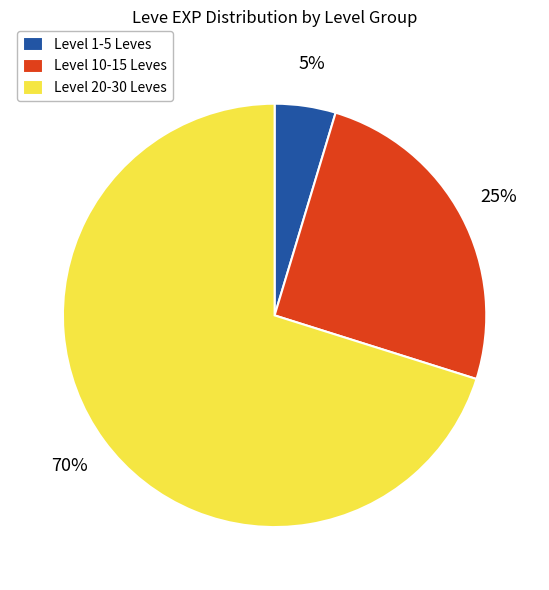

Is it true that Level 10-15 Leves is 25% of the pie?

True